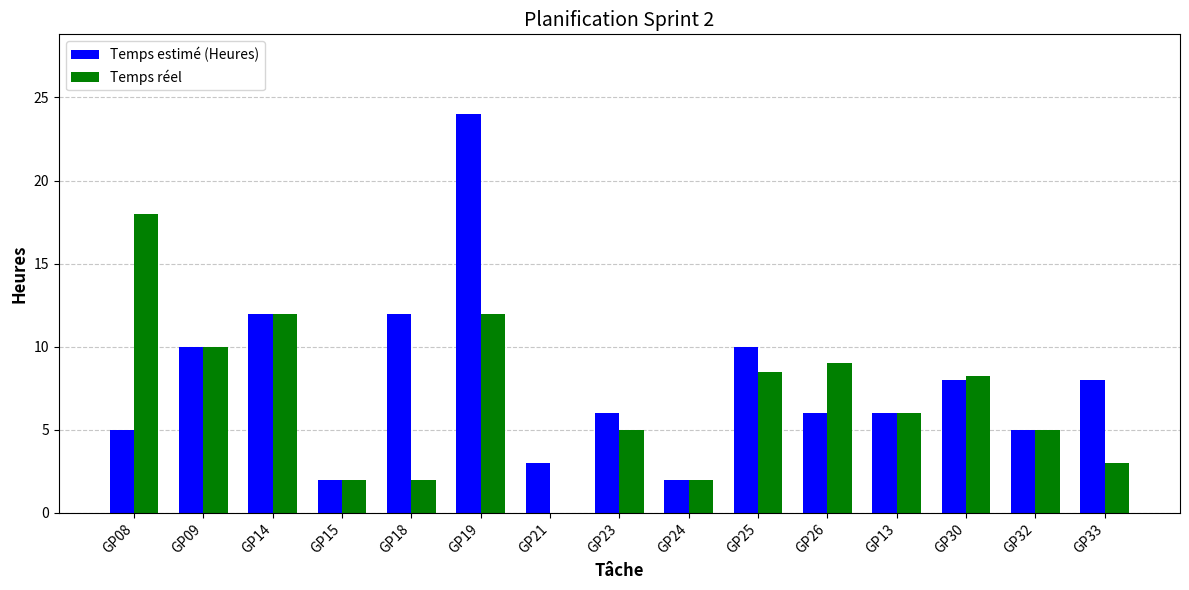

Between GP15 and GP19, which series saw the biggest shift?

Temps estimé (Heures)